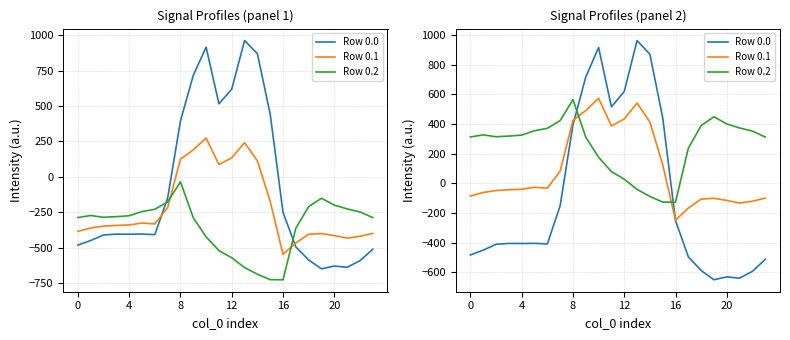

How many values in Row 0.1 are below zero?

15